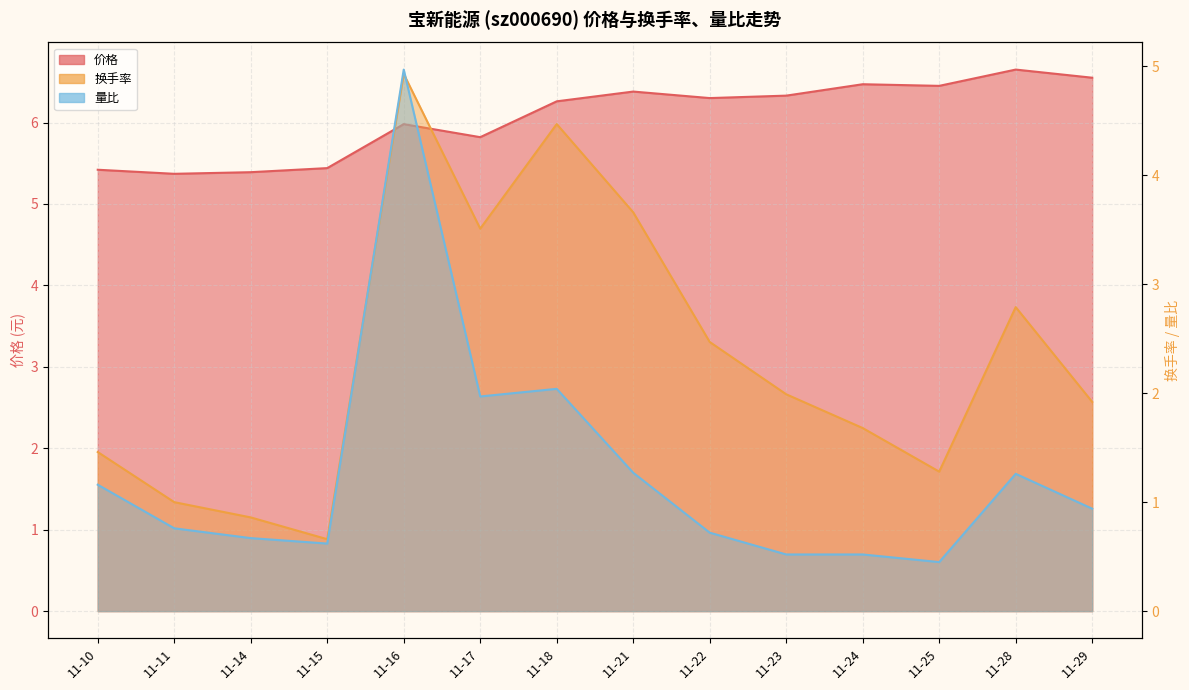

Reading right to left, list all the values displayed in this chart.

价格: 11-29=6.5	11-28=6.7	11-25=6.5	11-24=6.5	11-23=6.3	11-22=6.3	11-21=6.4	11-18=6.3	11-17=5.8	11-16=6.0	11-15=5.4	11-14=5.4	11-11=5.4	11-10=5.4
换手率: 11-29=1.9	11-28=2.8	11-25=1.3	11-24=1.7	11-23=2.0	11-22=2.5	11-21=3.7	11-18=4.5	11-17=3.5	11-16=4.9	11-15=0.7	11-14=0.9	11-11=1.0	11-10=1.5
量比: 11-29=0.9	11-28=1.3	11-25=0.5	11-24=0.5	11-23=0.5	11-22=0.7	11-21=1.3	11-18=2.0	11-17=2.0	11-16=5.0	11-15=0.6	11-14=0.7	11-11=0.8	11-10=1.2